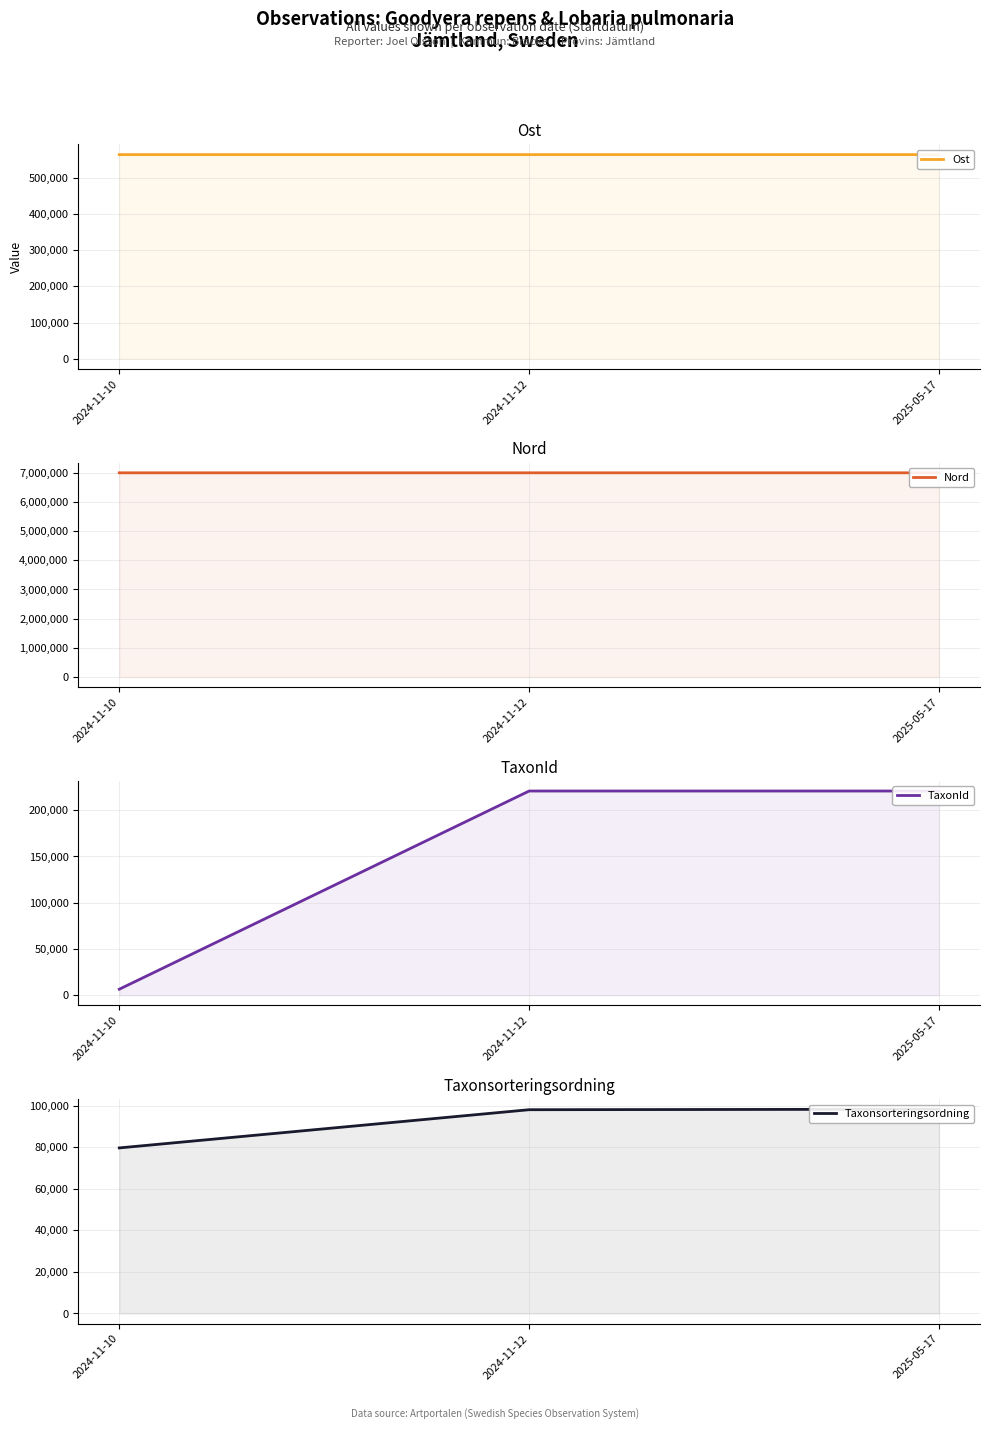

What is the difference between the highest and lowest values at 2024-11-12?

6894814